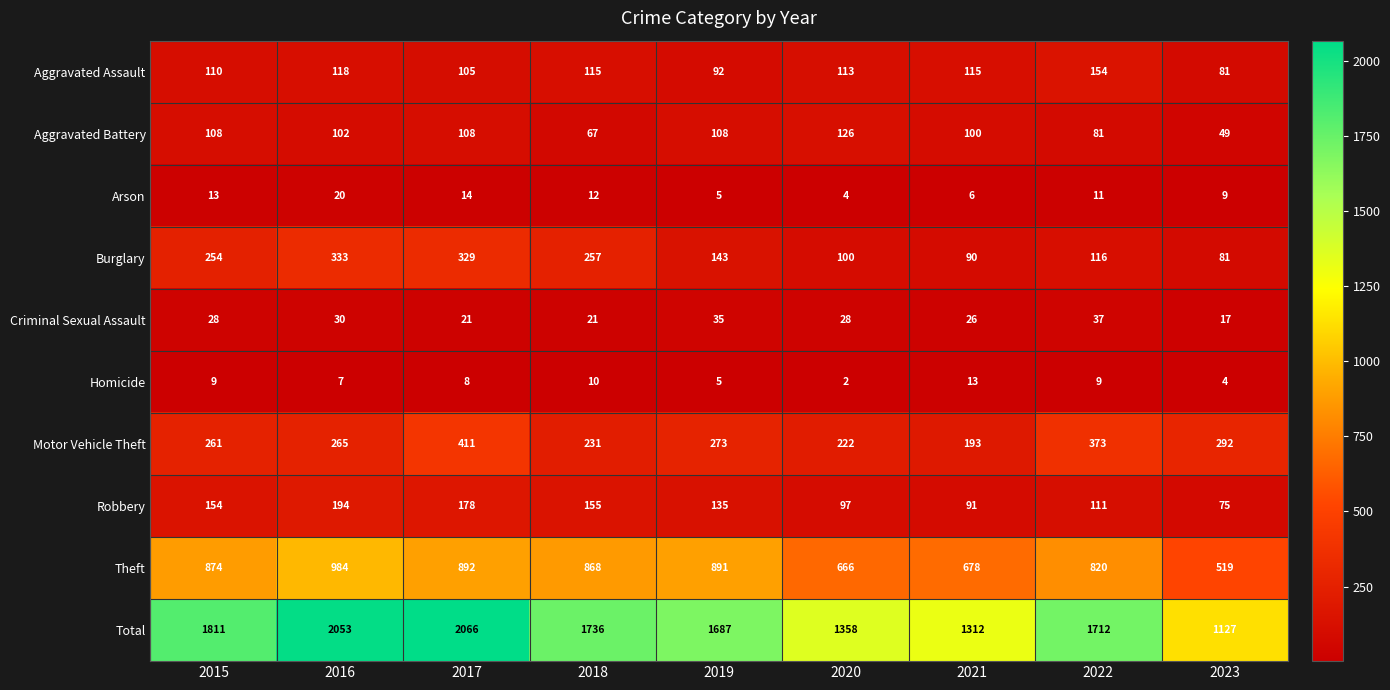

Read the Aggravated Battery value at 2022, to the nearest 5.

80